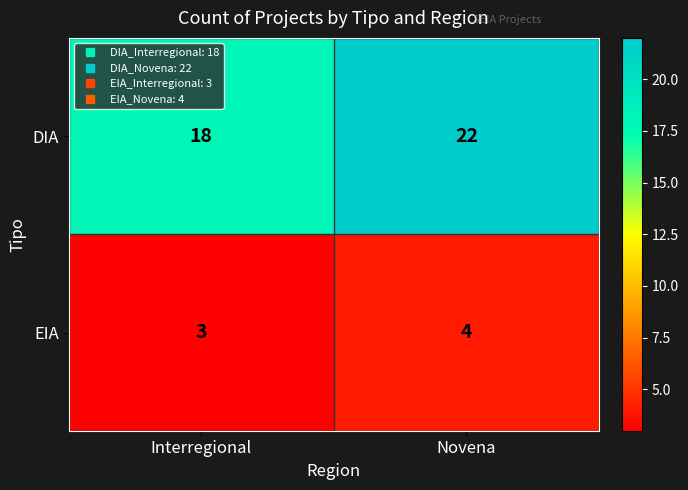

What is the difference between the highest and lowest values at Novena?

18